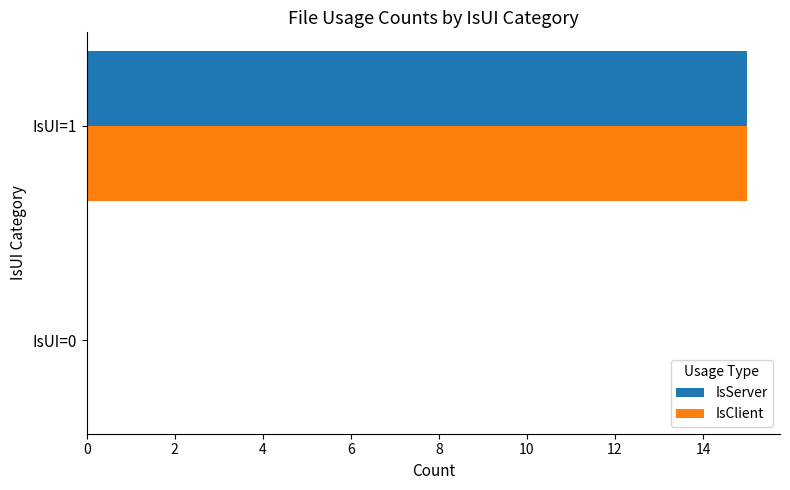

What is the sum of all IsServer values?

15